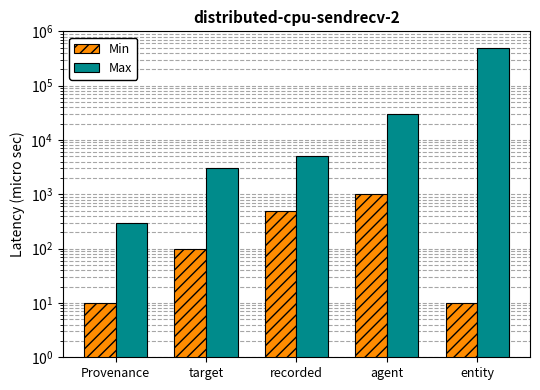

What is the value of the Min bar at the 4th from the left?

1000